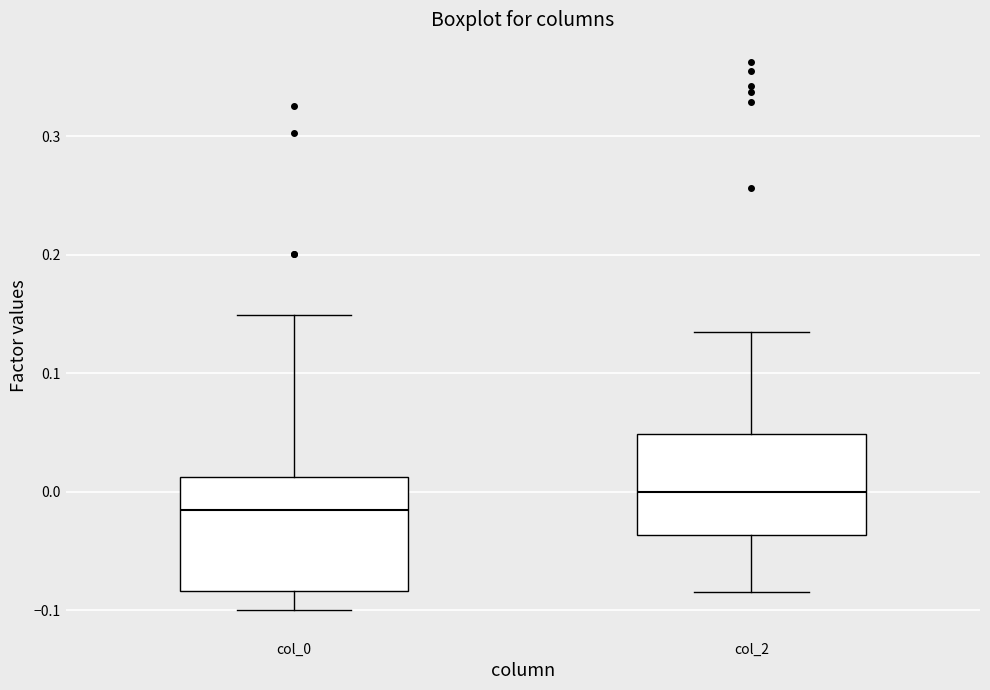

Where does the upper whisker of the box for col_0 end on the y-axis? The values are not printed on the chart, so give them approximately, as read against the axis.

0.15